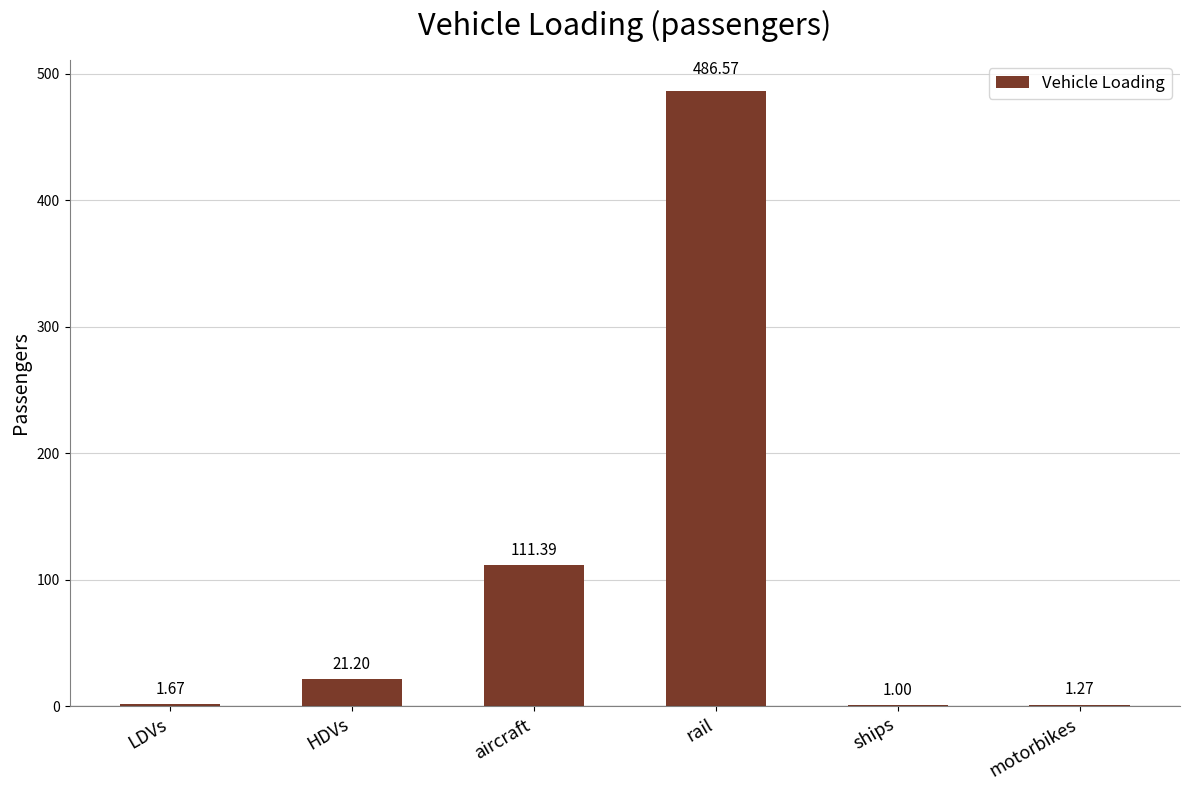

What is the sum of all values?

623.1